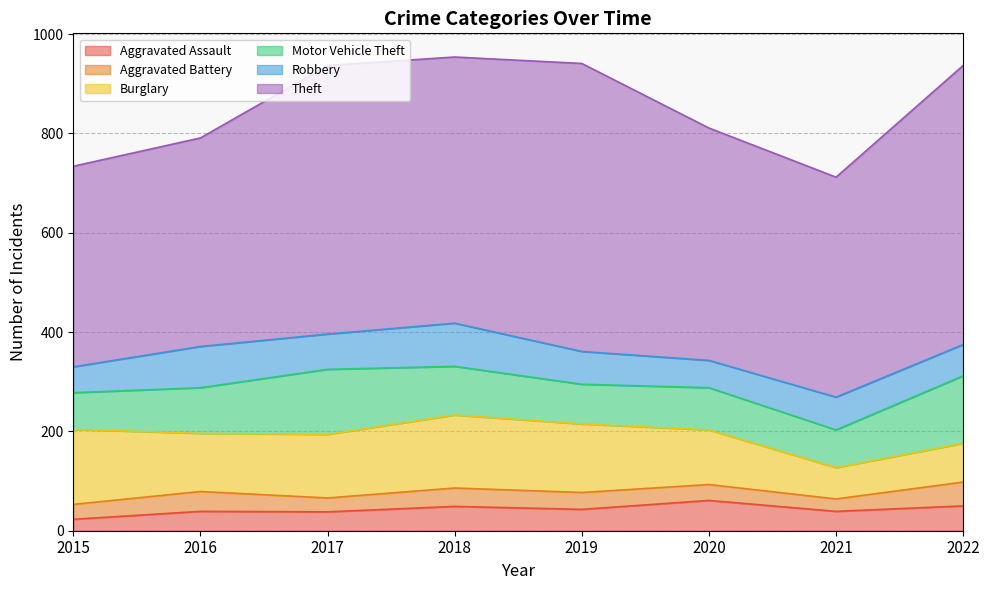

In Motor Vehicle Theft, how many points are lower than both neighbors (excluding endpoints)?

2